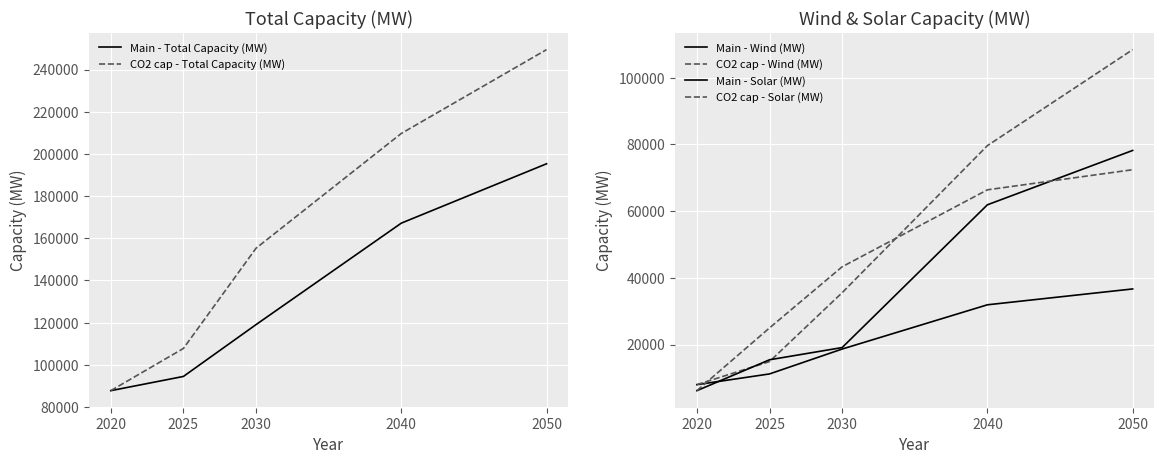

What are all the series names shown in the legend?

Main - Total Capacity (MW), CO2 cap - Total Capacity (MW), Main - Wind (MW), CO2 cap - Wind (MW), Main - Solar (MW), CO2 cap - Solar (MW)